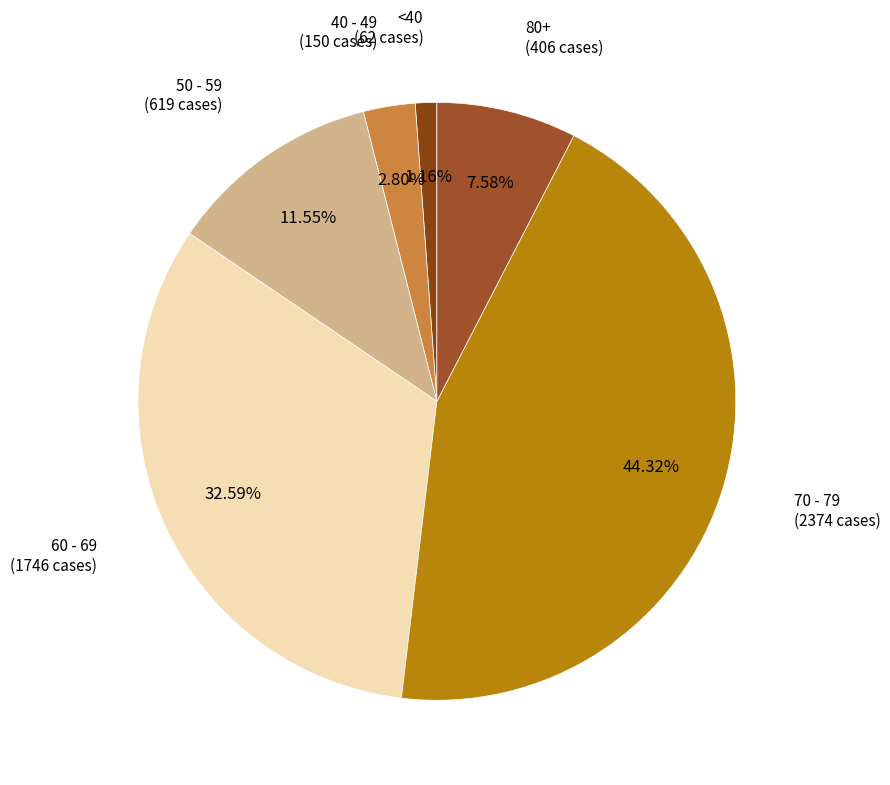

Does 80+ account for over 50% of the chart?

No